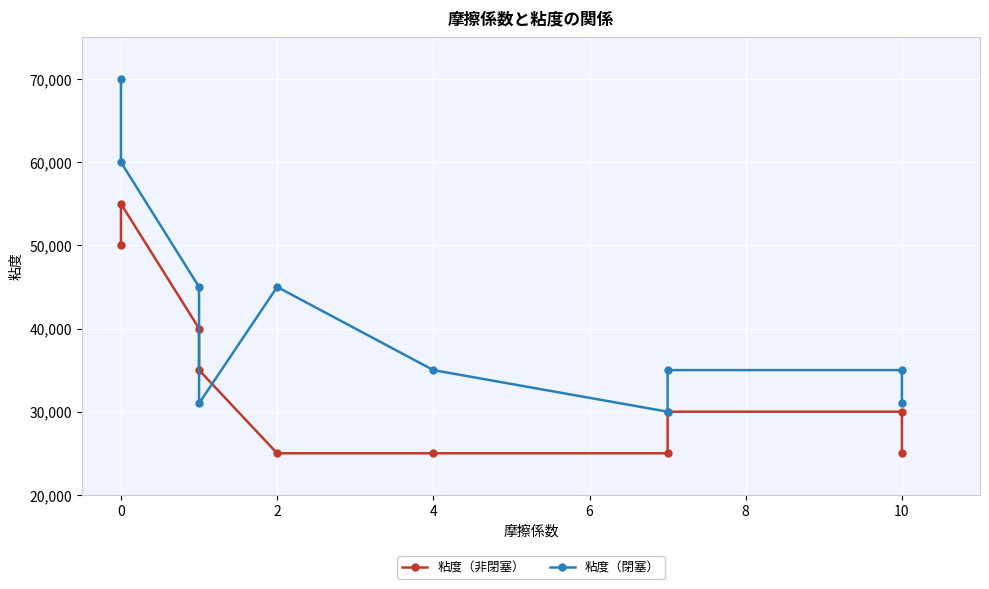

Reading right to left, transcribe all the data shown in this chart.

粘度（非閉塞）: 25000	30000	30000	25000	25000	25000	35000	40000	55000	50000
粘度（閉塞）: 31000	35000	35000	30000	35000	45000	31000	45000	60000	70000